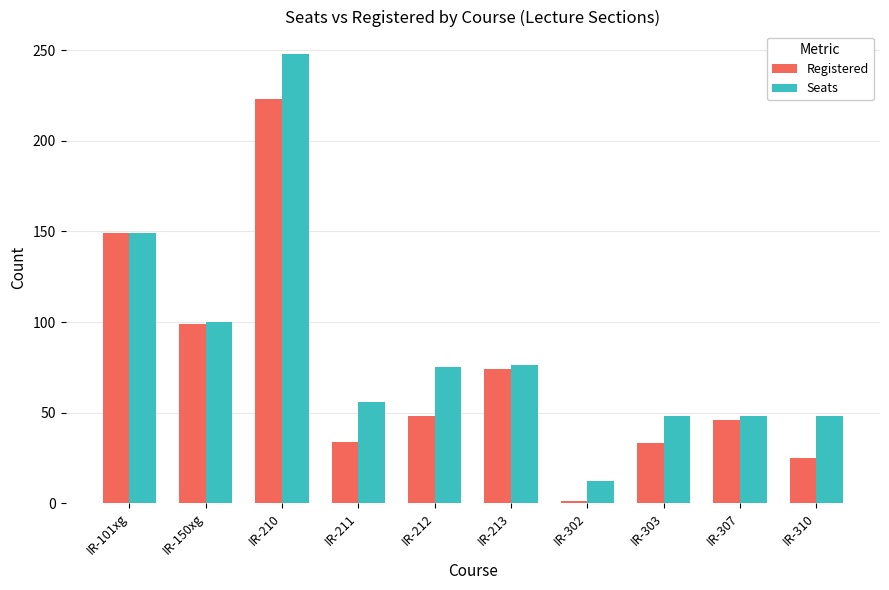

The value of Registered at IR-212 is 81. True or false?

False